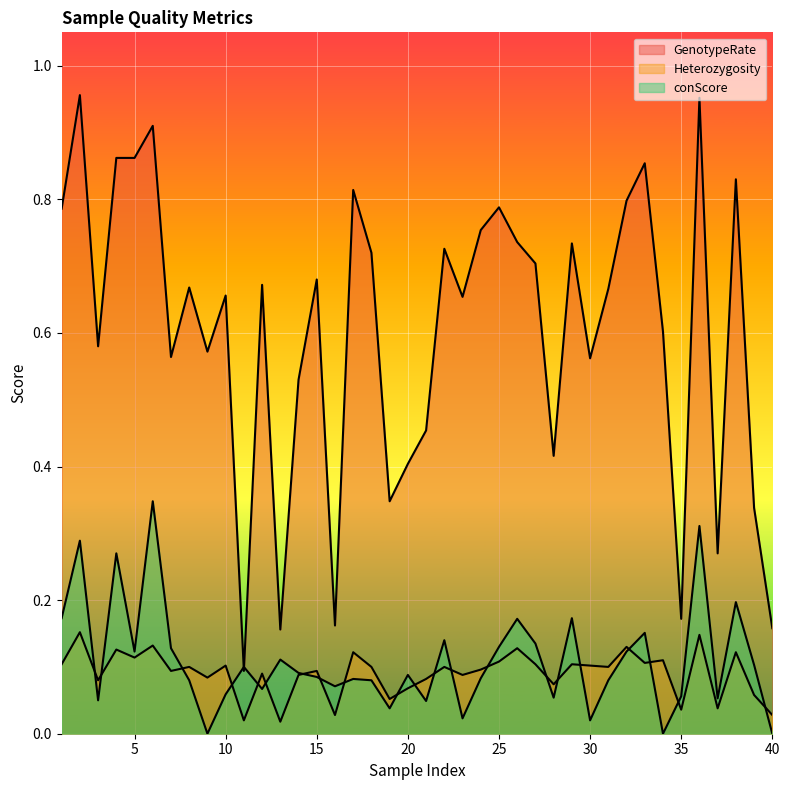

The GenotypeRate series shows 0.9 at 33. True or false?

True